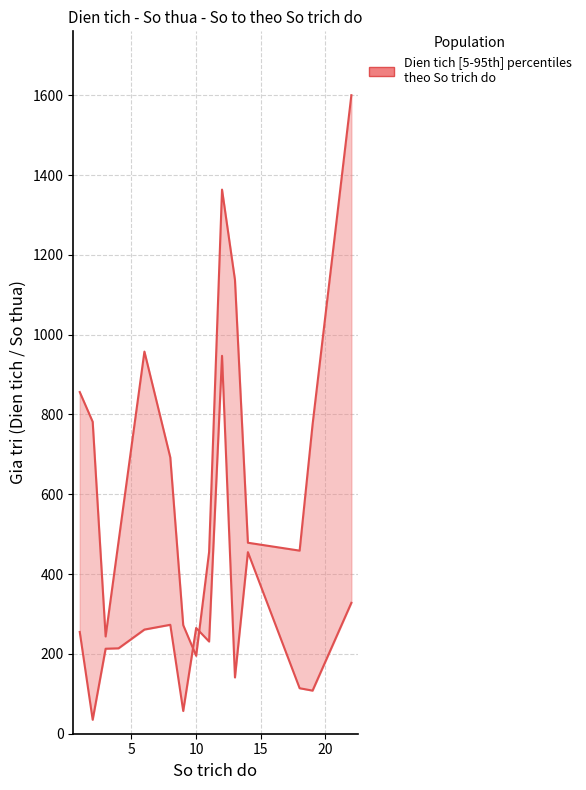

At which label is So thua closest to 491?

14